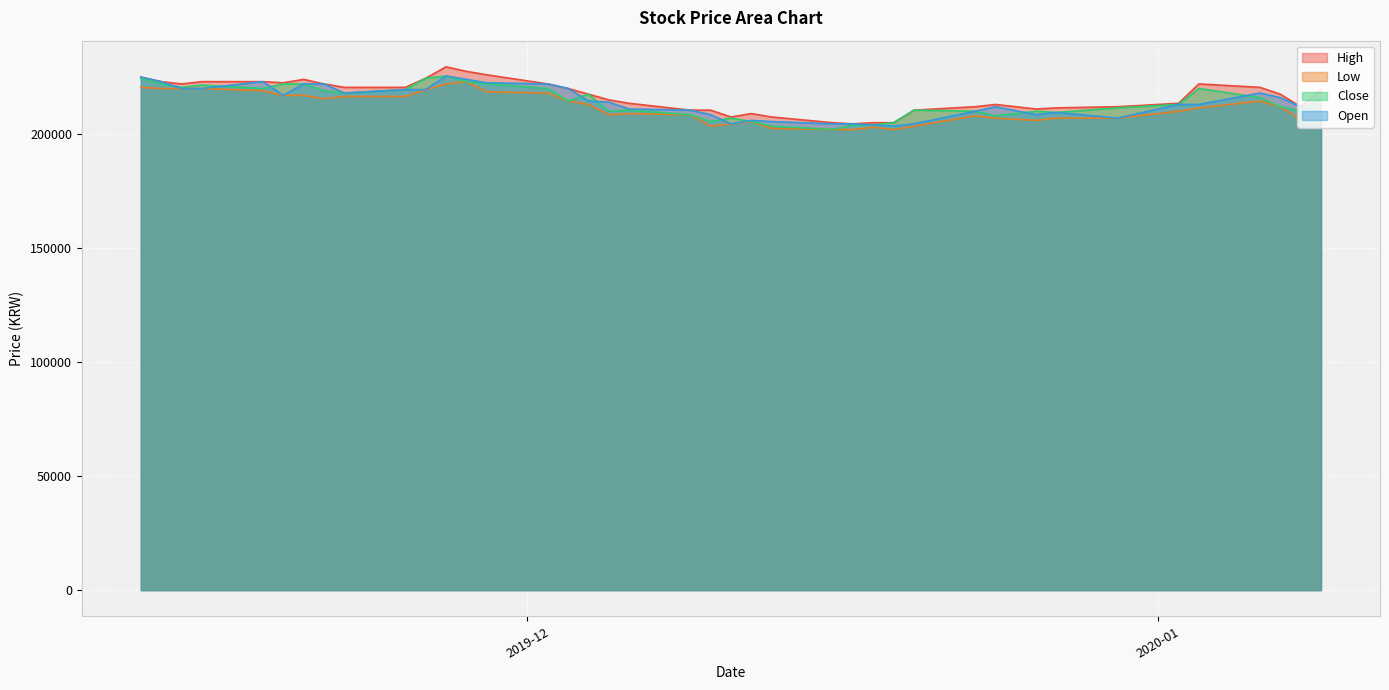

In Close, how many points are higher than both neighbors (excluding endpoints)?

8